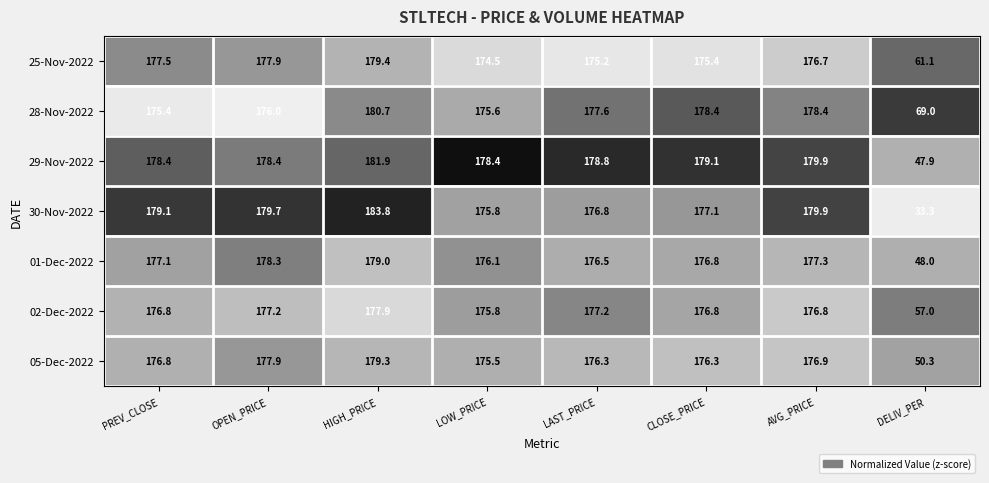

What is the lowest value of the 28-Nov-2022 series?

69.0